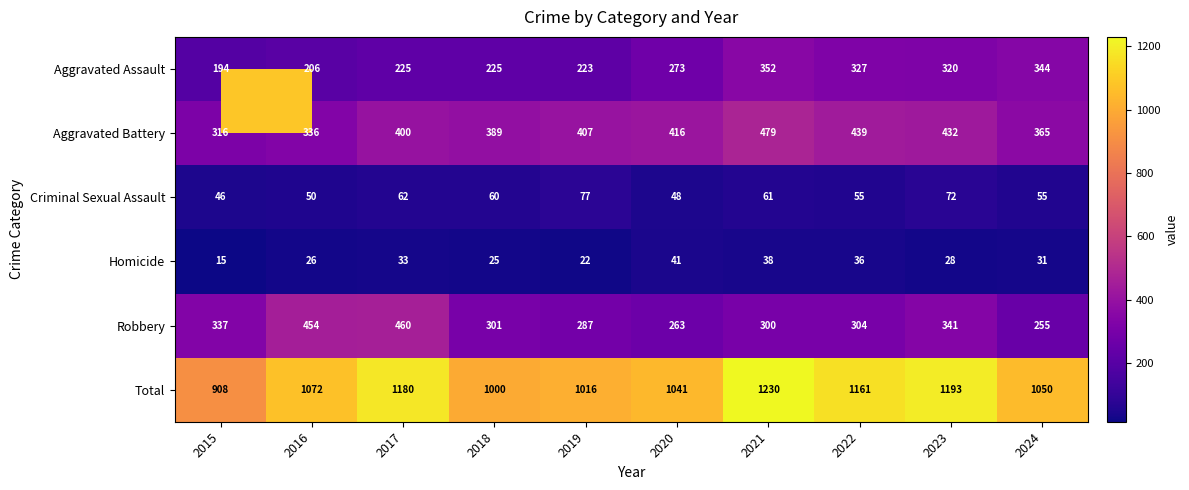

How many data points in Total are less than 1072?

5